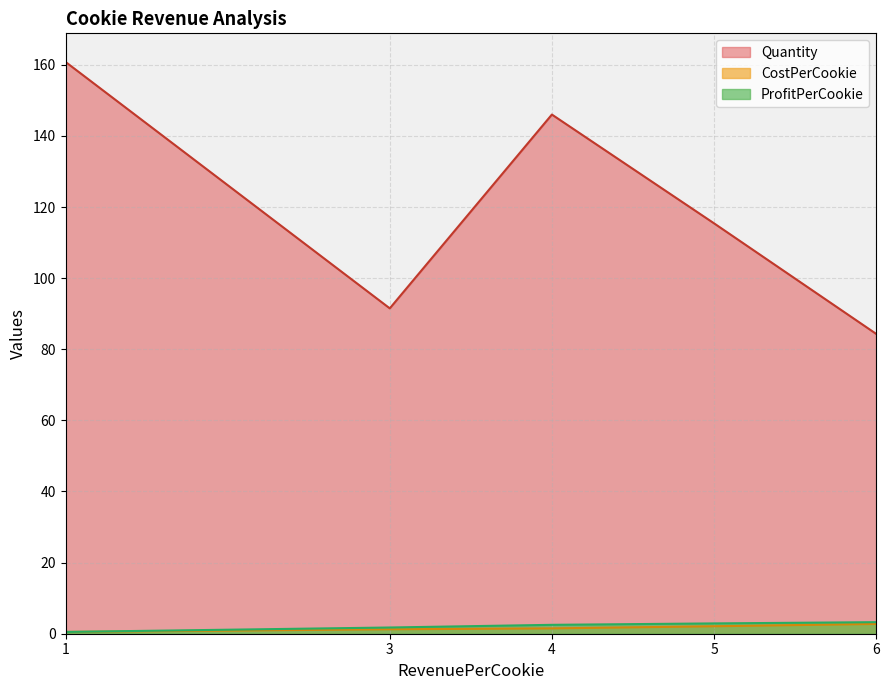

Which series changed the most between 3 and 6?

Quantity